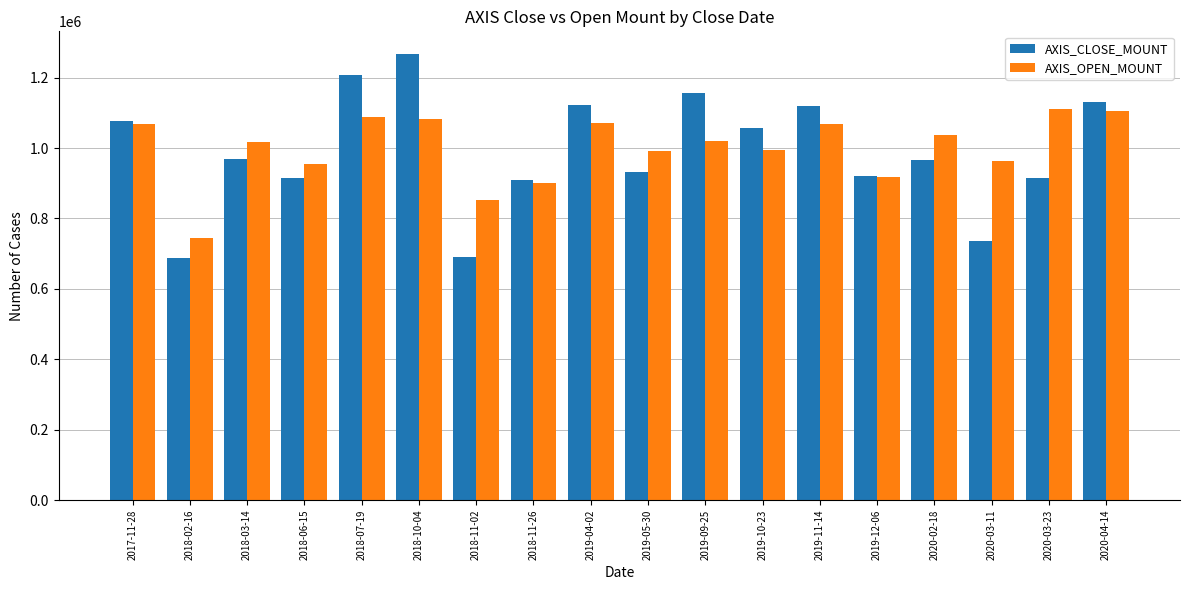

What is the difference between the AXIS_OPEN_MOUNT values at 2018-10-04 and 2020-02-18?

46600